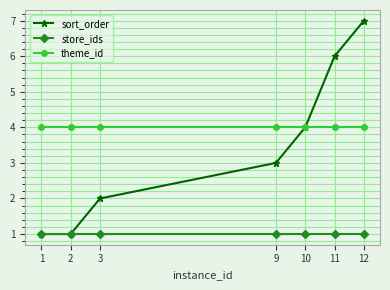

List the series in order of their overall mean, lowest first.

store_ids, sort_order, theme_id